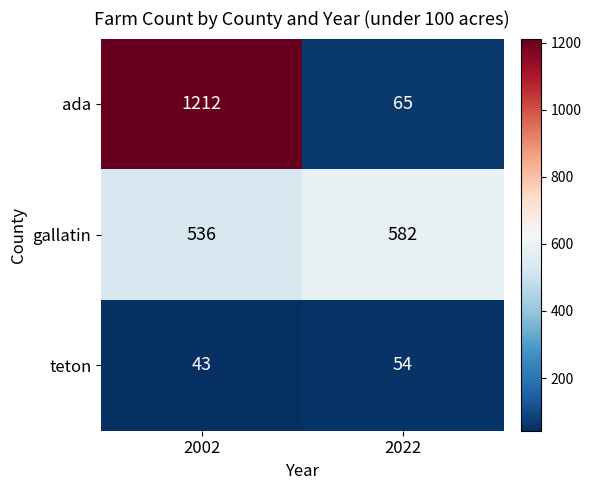

What is the smallest value displayed?

43